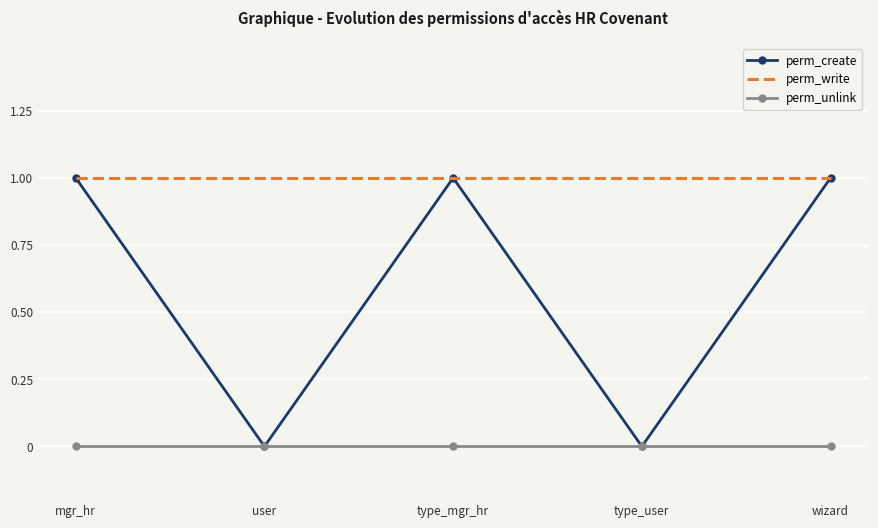

True or false: perm_write has a value of 1 at wizard.

True